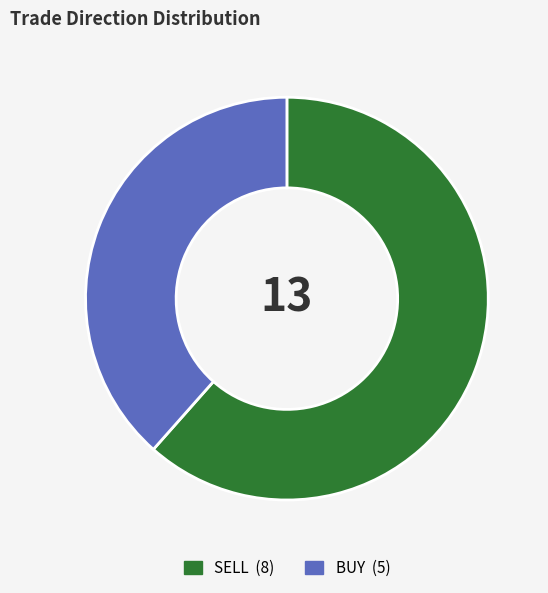

Which category has the smallest portion of the pie?

BUY